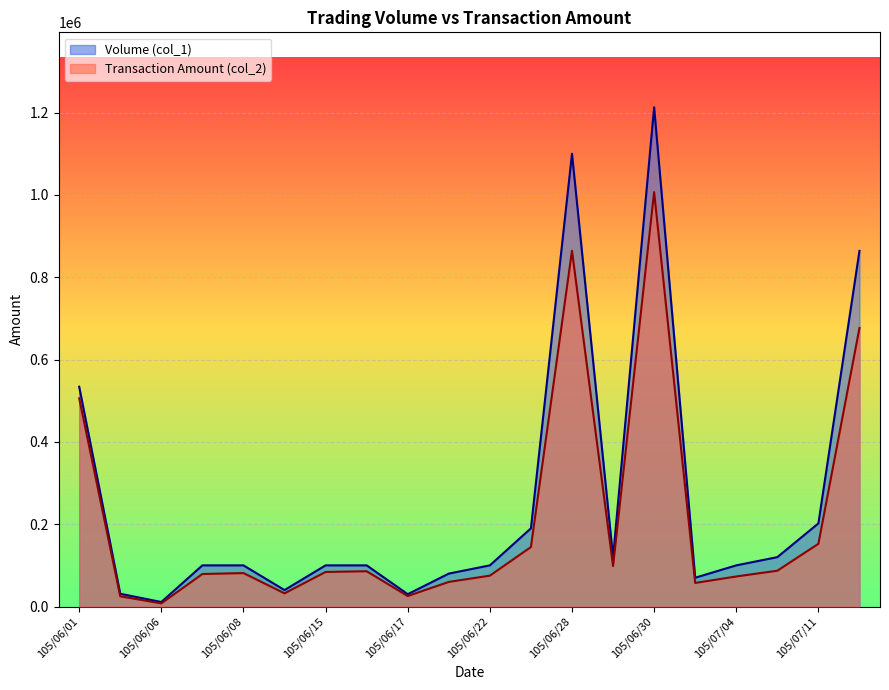

At how many categories does at least one series exceed 33585?

17